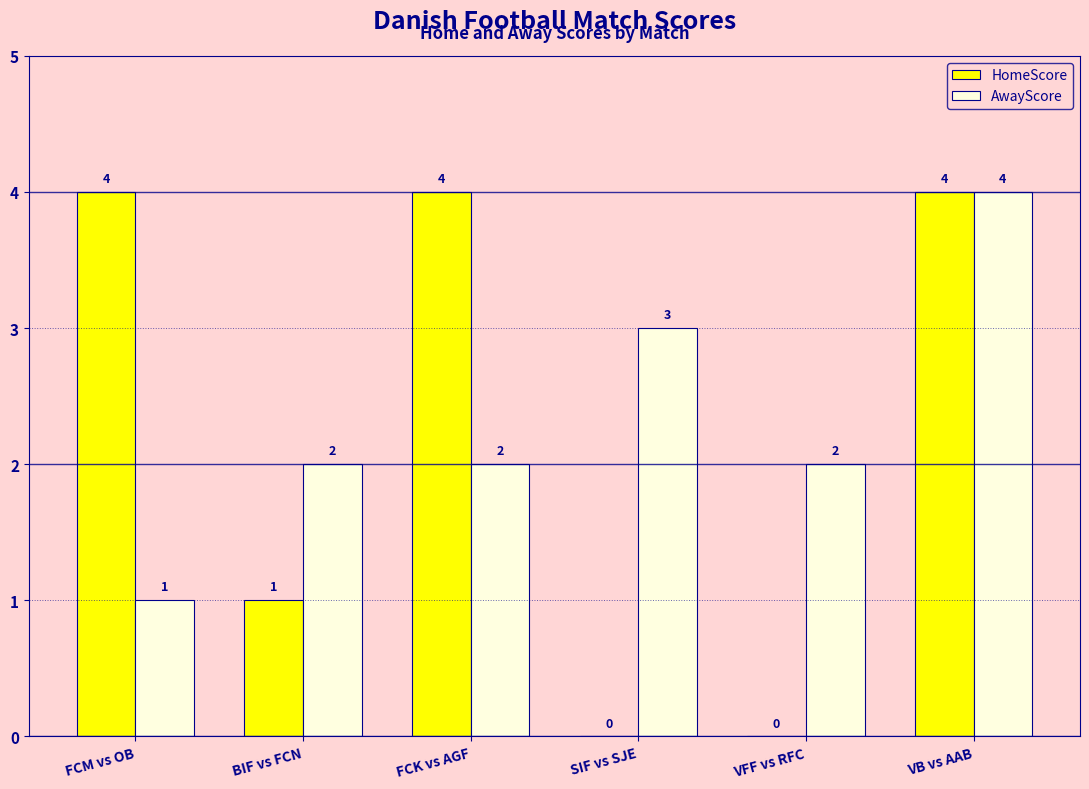

What is the sum of the AwayScore values at FCK vs AGF and VB vs AAB?

6